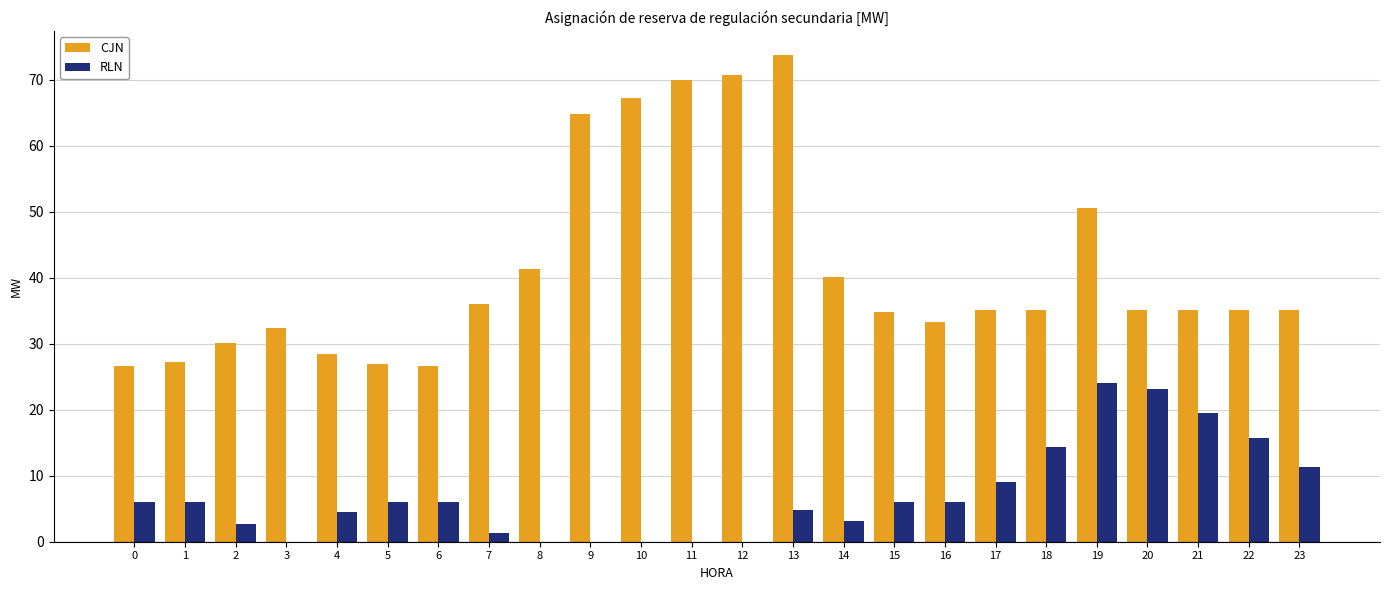

Which series has the widest spread of values?

CJN